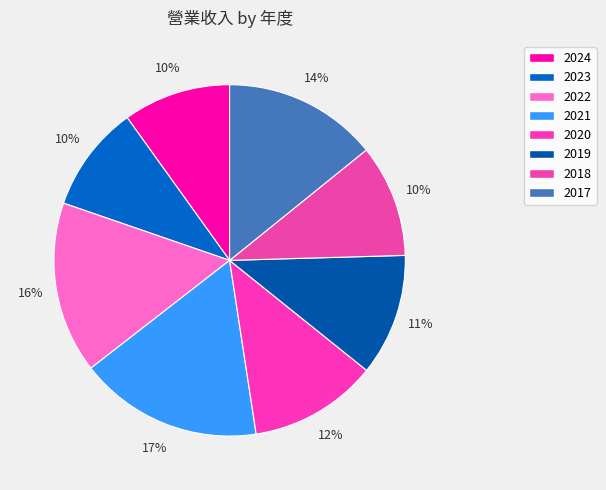

What percentage is the 2017 slice, to the nearest percent?

14%